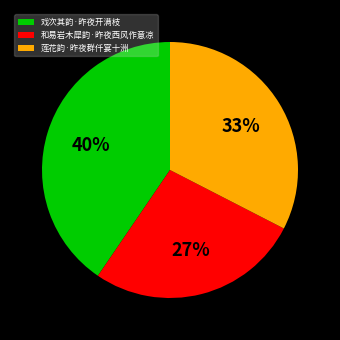

Count the number of slices in the pie.

3